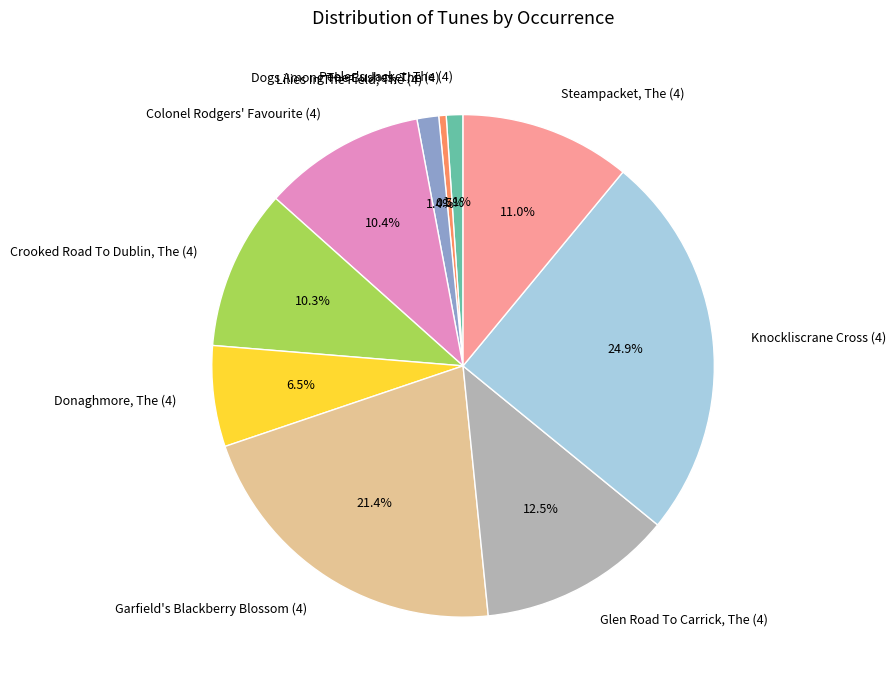

True or false: Knockliscrane Cross (4) accounts for 25% of the total.

True